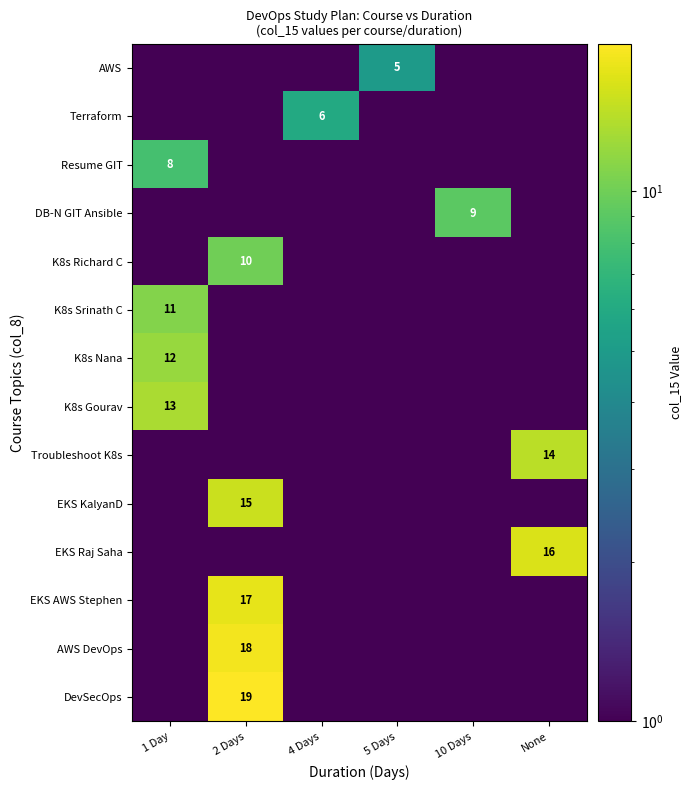

The K8s Srinath C series shows 6.1 at 1 Day. True or false?

False